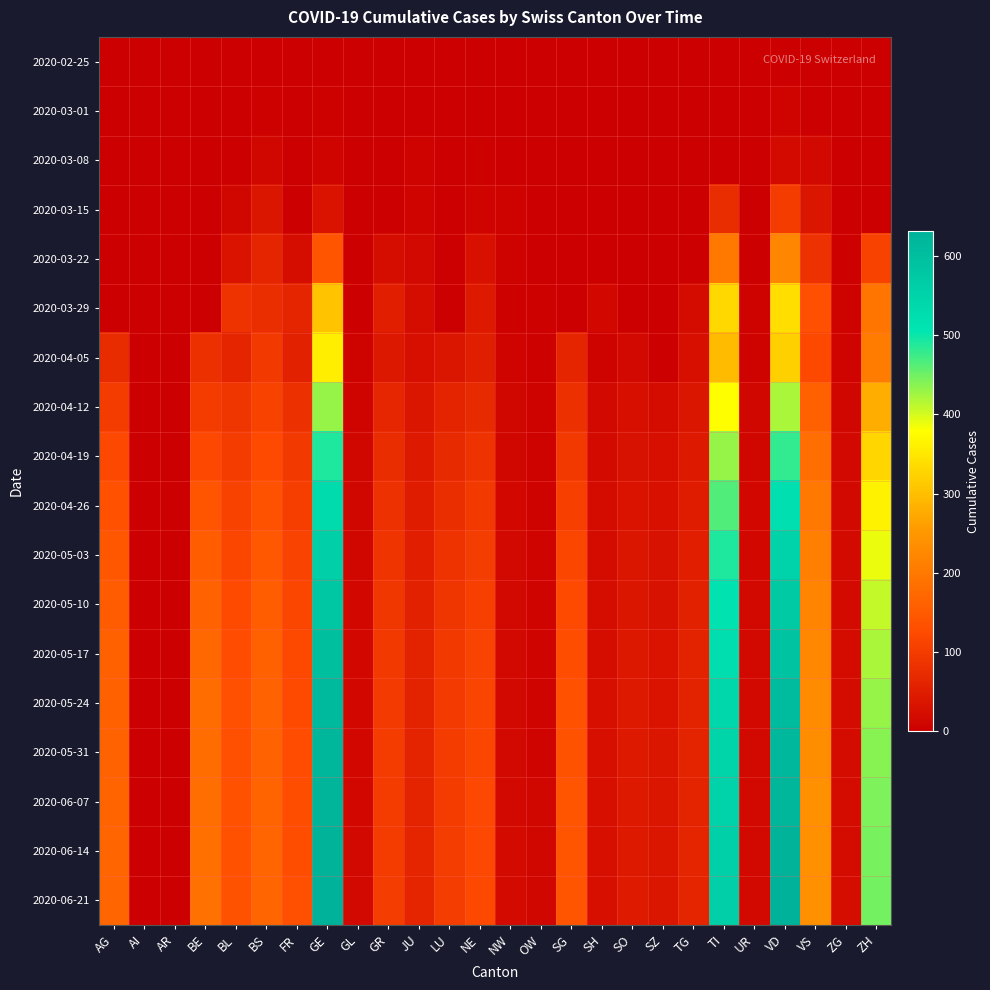

Which category has the highest value across all series?

VD